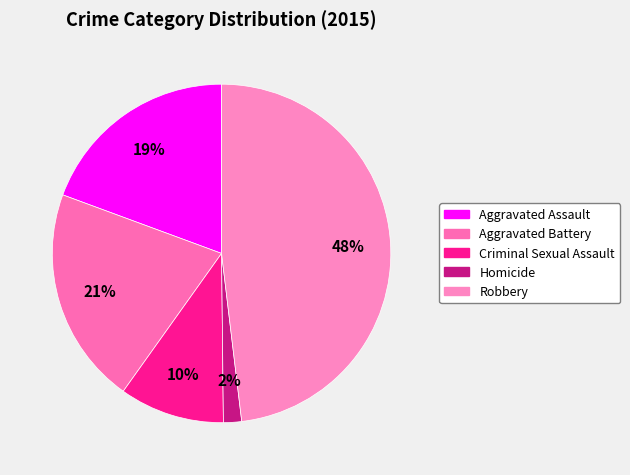

What portion of the pie excludes Criminal Sexual Assault?

90.0%